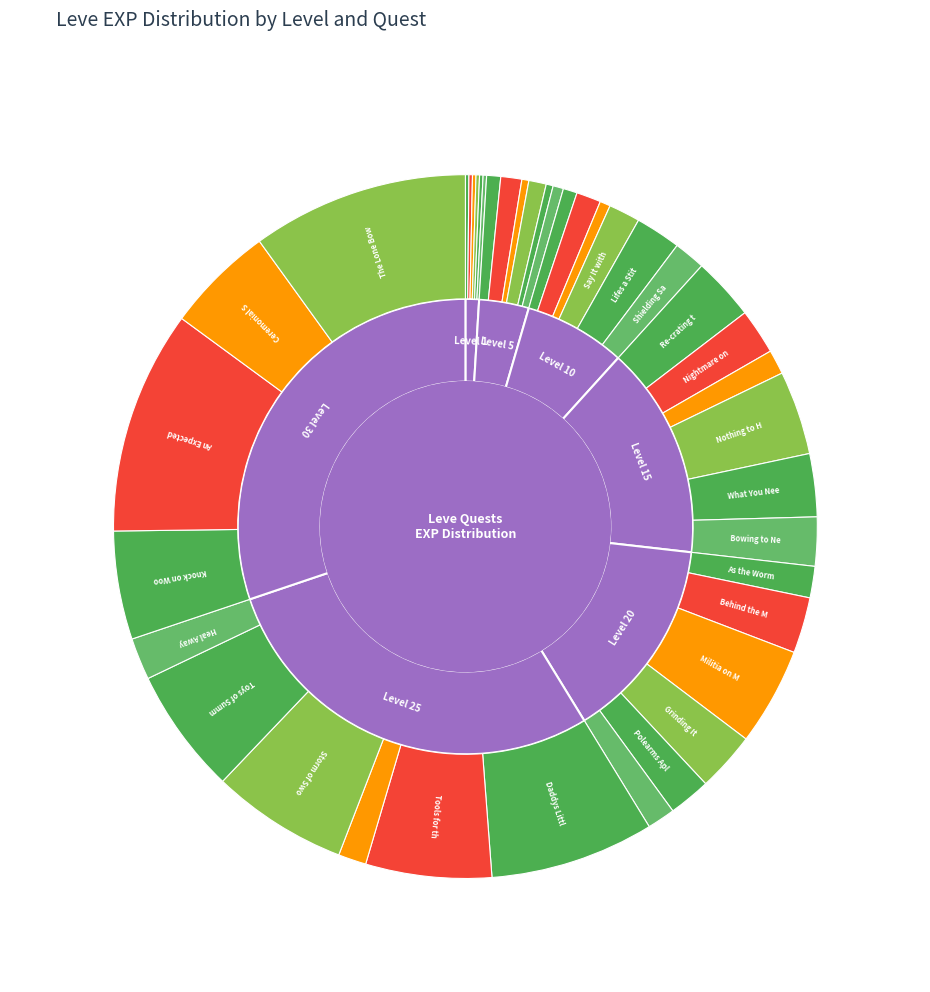

The 1 slice represents 17% of the pie. True or false?

False